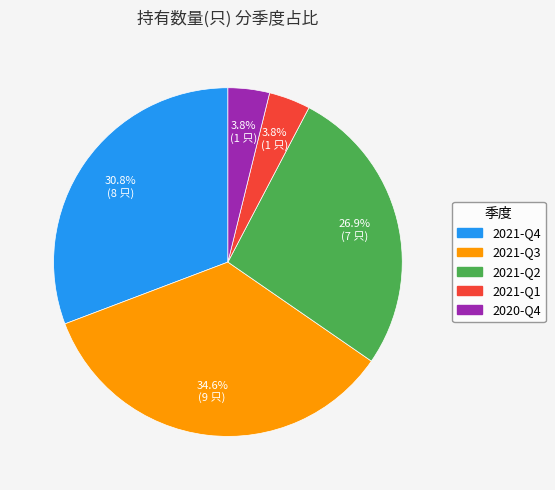

What percentage is the 2020-Q4 slice, to the nearest percent?

4%